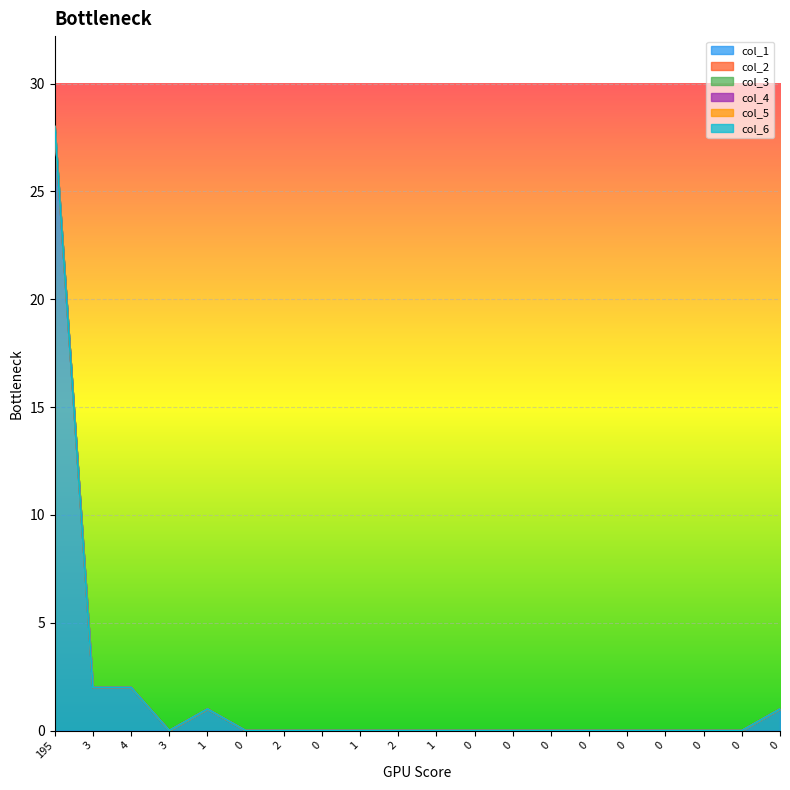

True or false: col_2 and col_3 intersect in this chart.

False